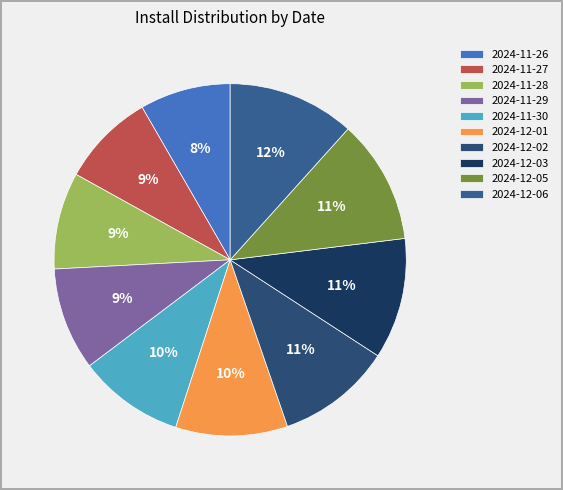

To the nearest percent, what percentage of the pie is 2024-12-02?

11%